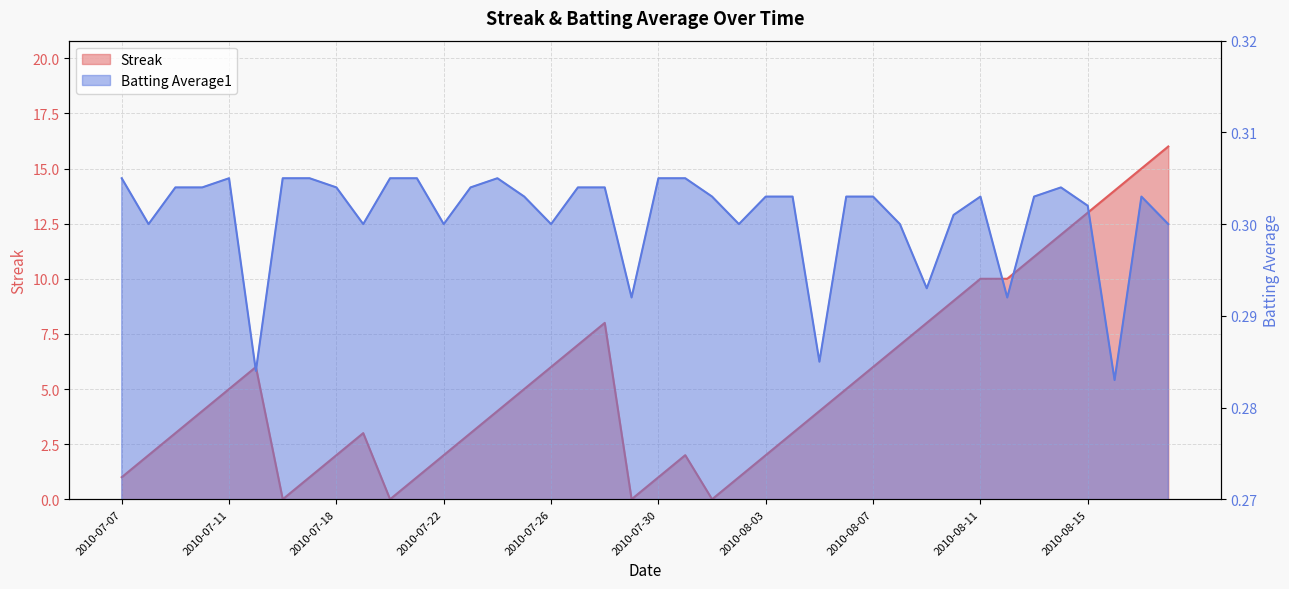

Reading left to right, extract all data points from this chart.

Streak: 2010-07-07=1.0	2010-07-08=2.0	2010-07-09=3.0	2010-07-10=4.0	2010-07-11=5.0	2010-07-15=6.0	2010-07-16=0.0	2010-07-17=1.0	2010-07-18=2.0	2010-07-19=3.0	2010-07-20=0.0	2010-07-21=1.0	2010-07-22=2.0	2010-07-23=3.0	2010-07-24=4.0	2010-07-25=5.0	2010-07-26=6.0	2010-07-27=7.0	2010-07-28=8.0	2010-07-29=0.0	2010-07-30=1.0	2010-07-31=2.0	2010-08-01=0.0	2010-08-02=1.0	2010-08-03=2.0	2010-08-04=3.0	2010-08-05=4.0	2010-08-06=5.0	2010-08-07=6.0	2010-08-08=7.0	2010-08-09=8.0	2010-08-10=9.0	2010-08-11=10.0	2010-08-12=10.0	2010-08-13=11.0	2010-08-14=12.0	2010-08-15=13.0	2010-08-16=14.0	2010-08-17=15.0	2010-08-18=16.0
Batting Average1: 2010-07-07=0.3	2010-07-08=0.3	2010-07-09=0.3	2010-07-10=0.3	2010-07-11=0.3	2010-07-15=0.3	2010-07-16=0.3	2010-07-17=0.3	2010-07-18=0.3	2010-07-19=0.3	2010-07-20=0.3	2010-07-21=0.3	2010-07-22=0.3	2010-07-23=0.3	2010-07-24=0.3	2010-07-25=0.3	2010-07-26=0.3	2010-07-27=0.3	2010-07-28=0.3	2010-07-29=0.3	2010-07-30=0.3	2010-07-31=0.3	2010-08-01=0.3	2010-08-02=0.3	2010-08-03=0.3	2010-08-04=0.3	2010-08-05=0.3	2010-08-06=0.3	2010-08-07=0.3	2010-08-08=0.3	2010-08-09=0.3	2010-08-10=0.3	2010-08-11=0.3	2010-08-12=0.3	2010-08-13=0.3	2010-08-14=0.3	2010-08-15=0.3	2010-08-16=0.3	2010-08-17=0.3	2010-08-18=0.3